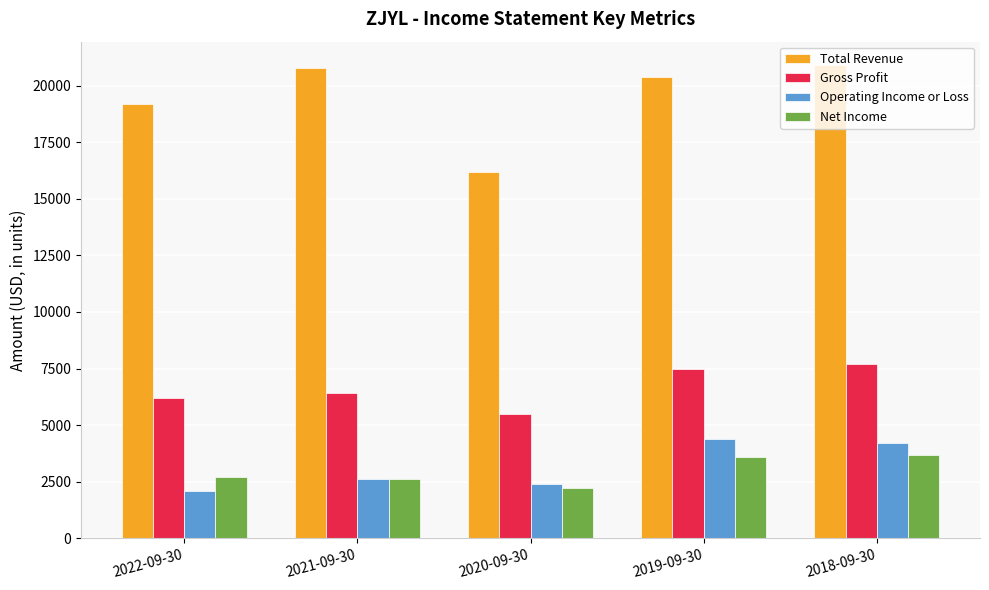

Which series has the widest spread of values?

Total Revenue